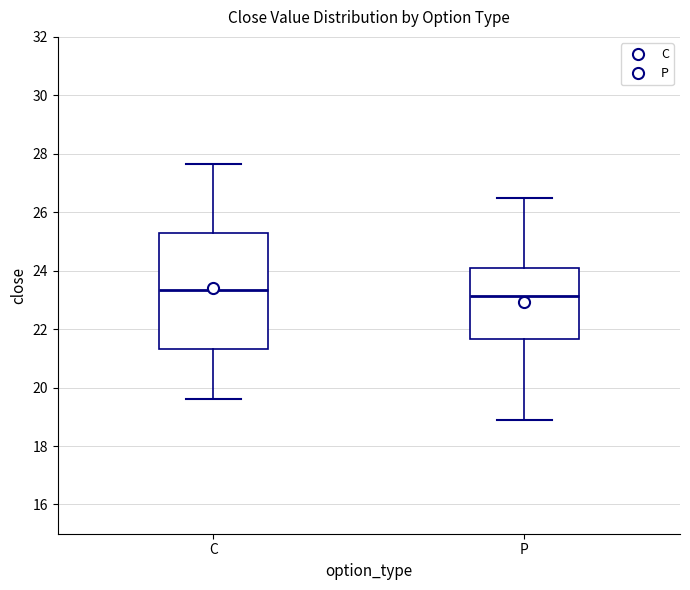

Comparing the boxes themselves (not the whiskers), which one is the tallest?

C